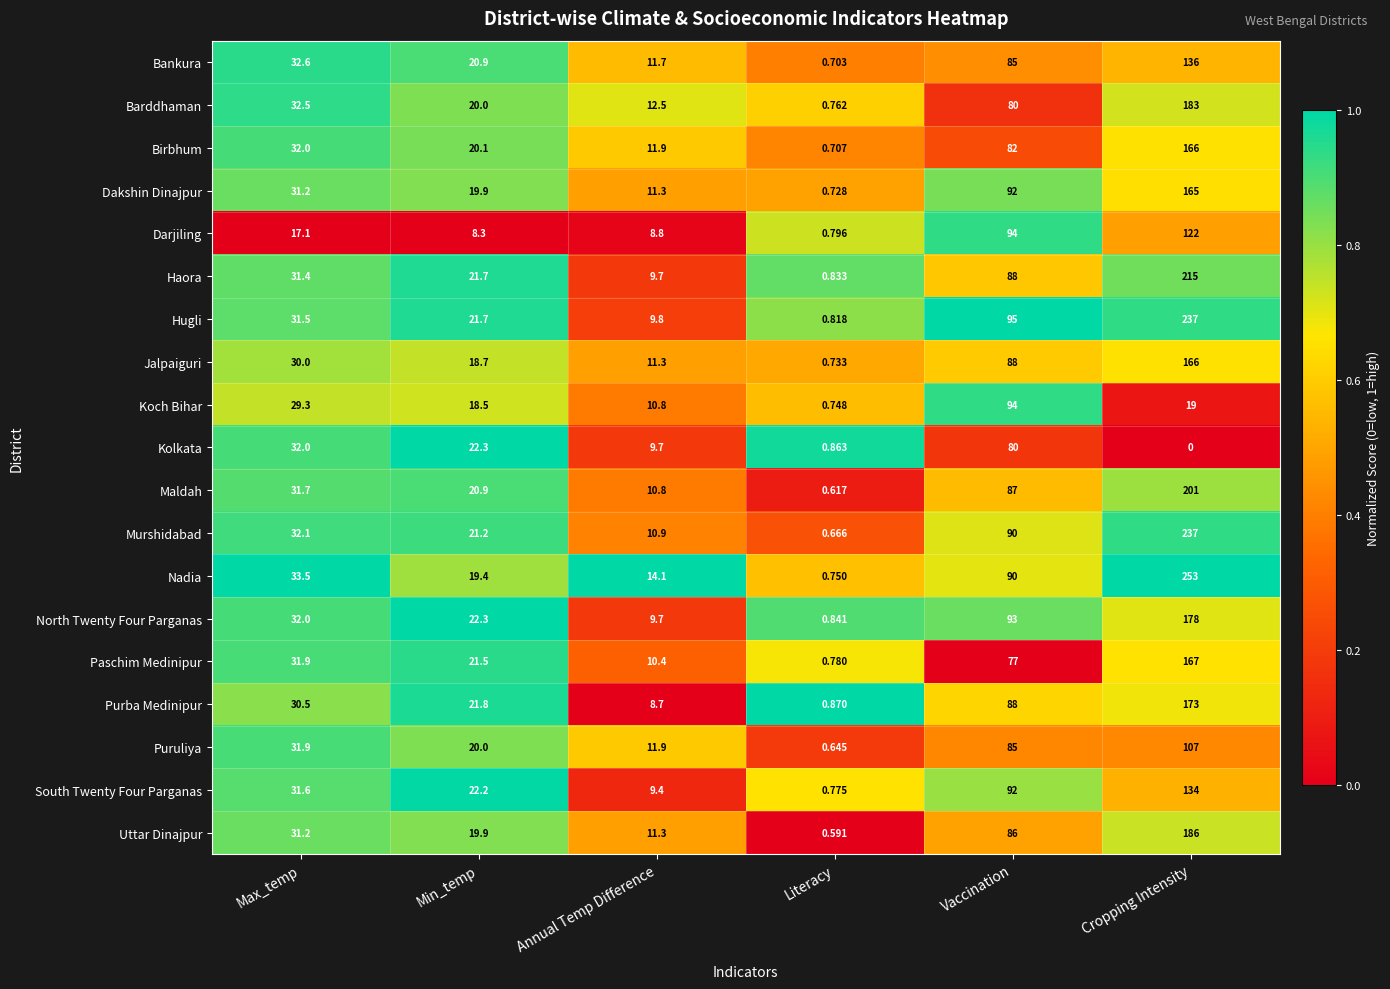

Which series changed the most between Vaccination and Cropping Intensity?

Nadia